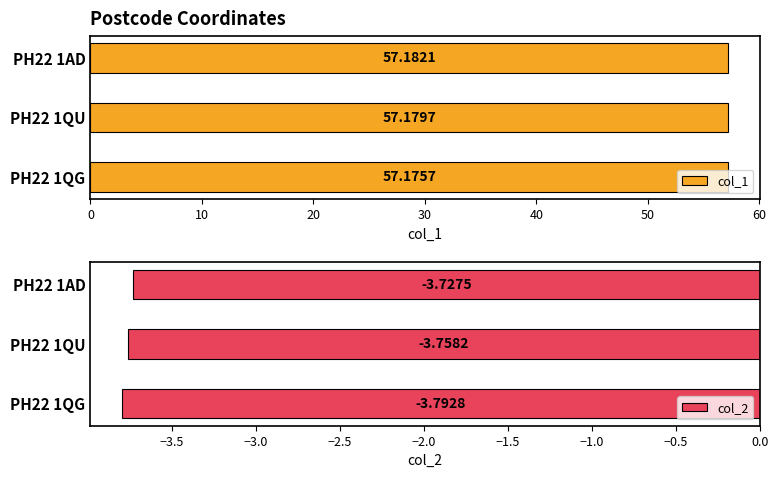

What is the sum of the col_1 values at PH22 1AD and PH22 1QU?

114.4